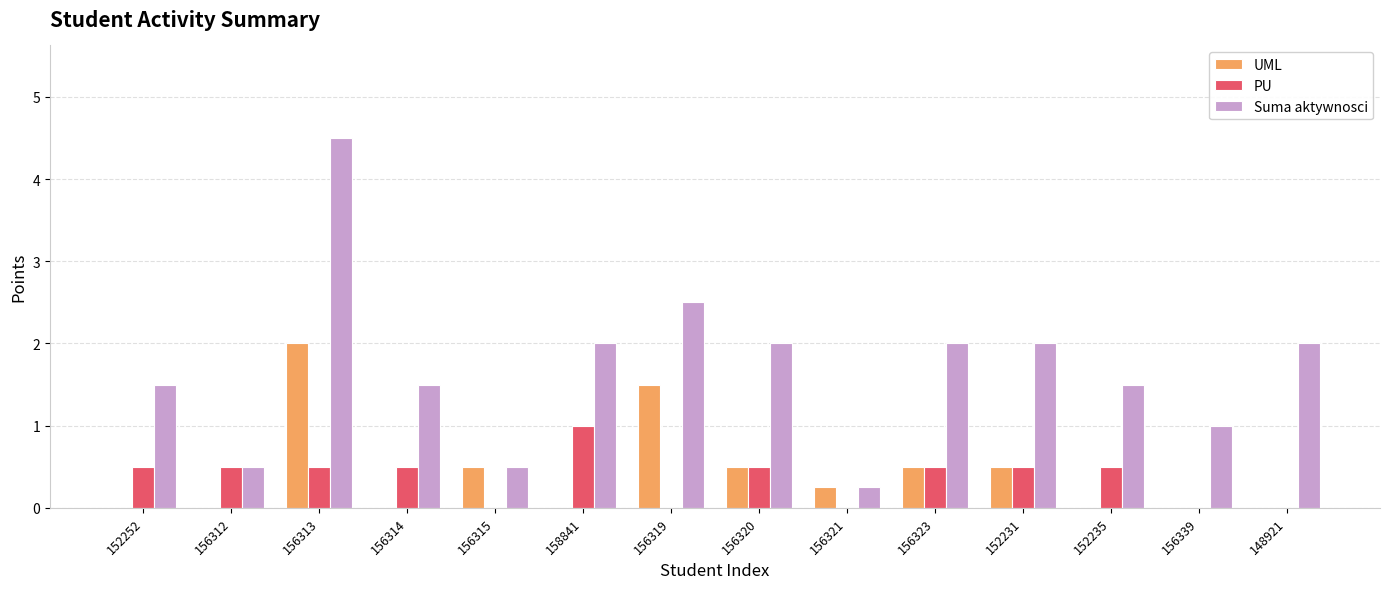

What is the average value of the Suma aktywnosci series?

1.7